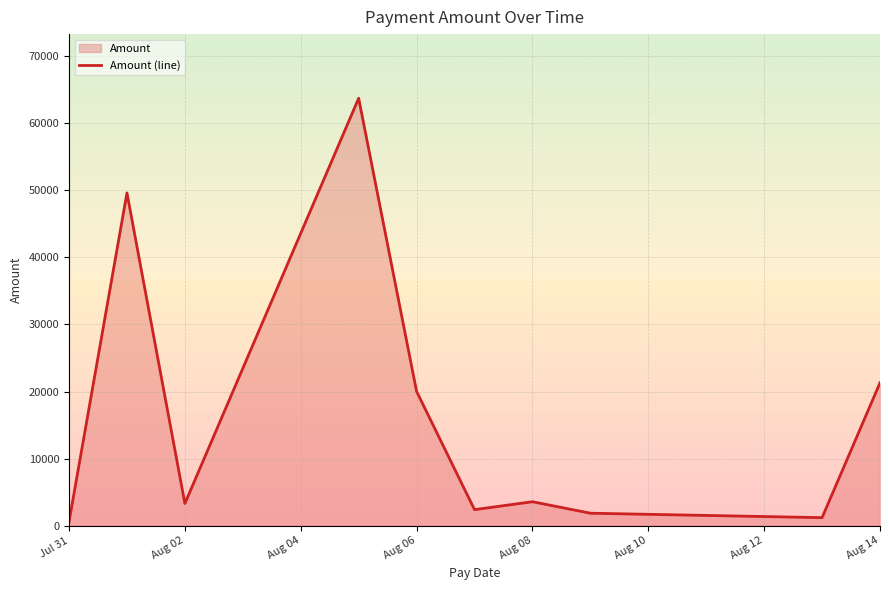

The chart shows a value of 155.3 at Jul 31. True or false?

False